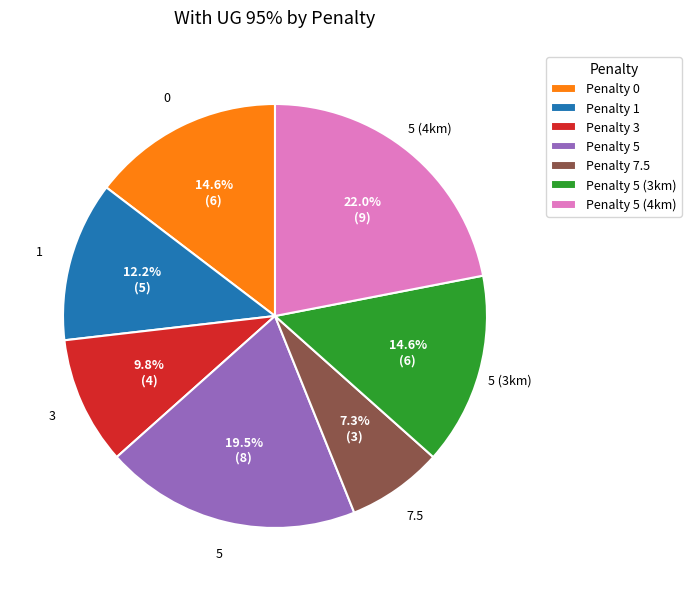

Do Penalty 0 and Penalty 3 together represent more than half of the pie?

No